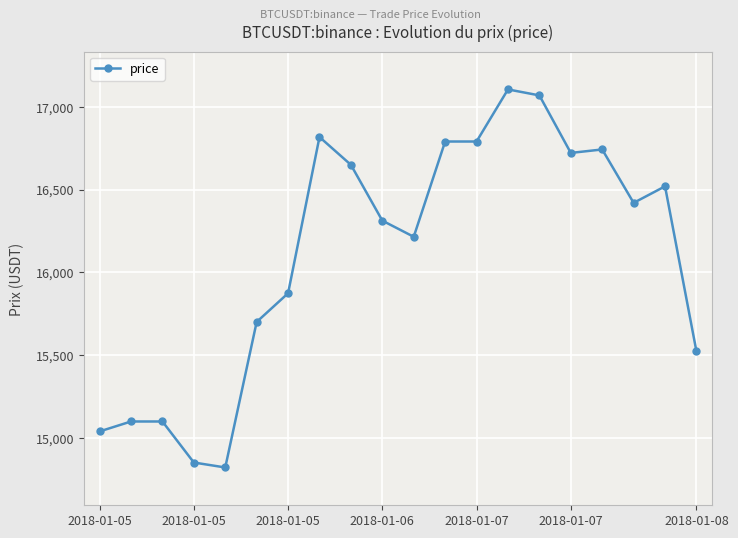

What is the greatest value displayed?

17106.0